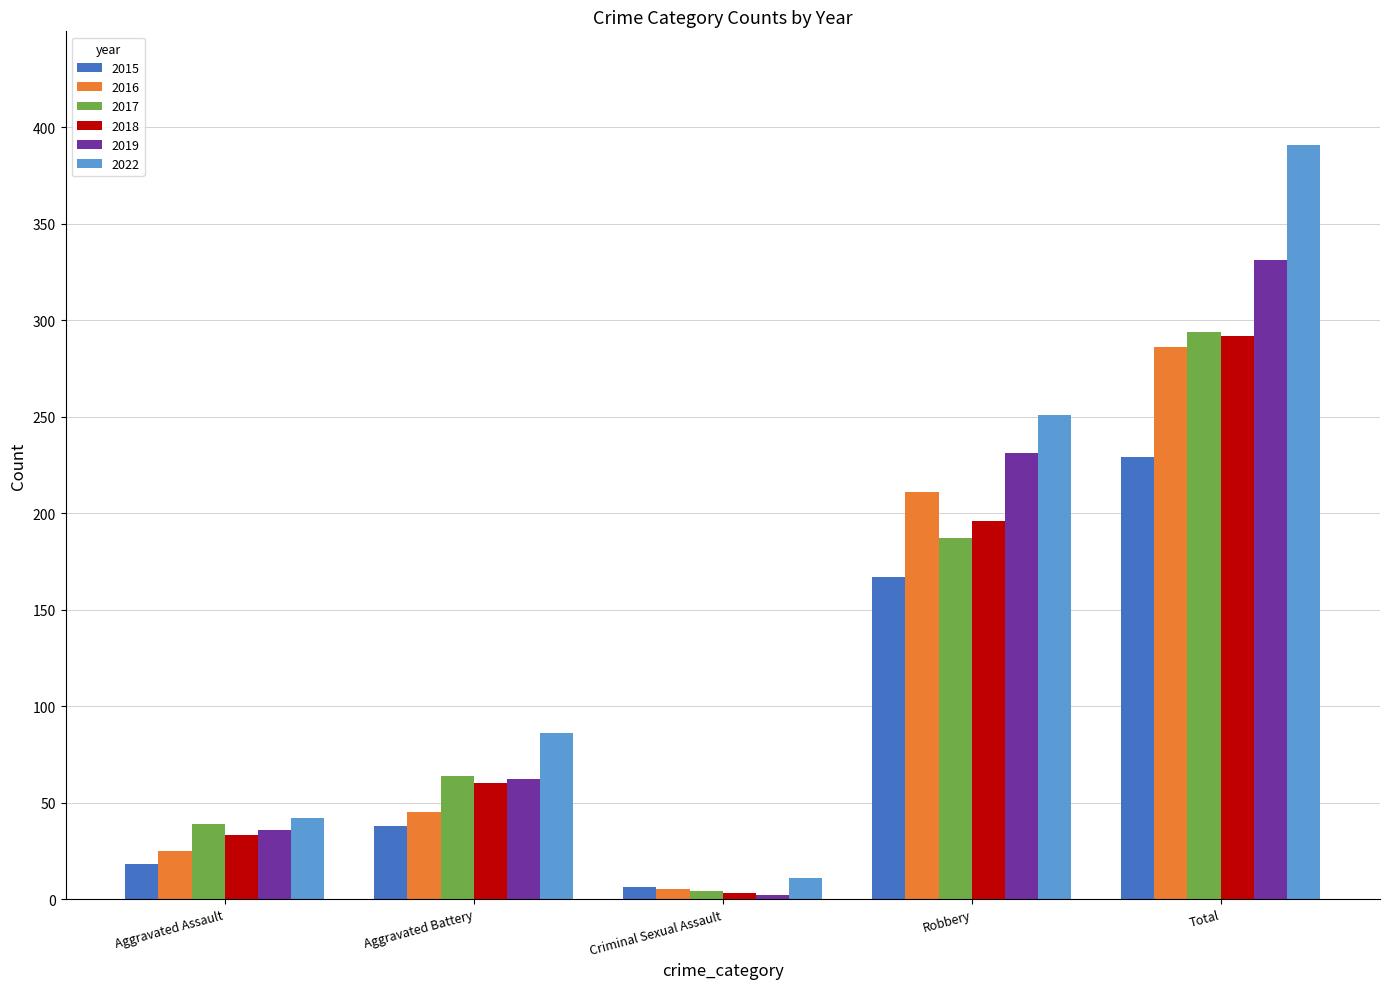

True or false: 2022 has a value of 11 at Criminal Sexual Assault.

True